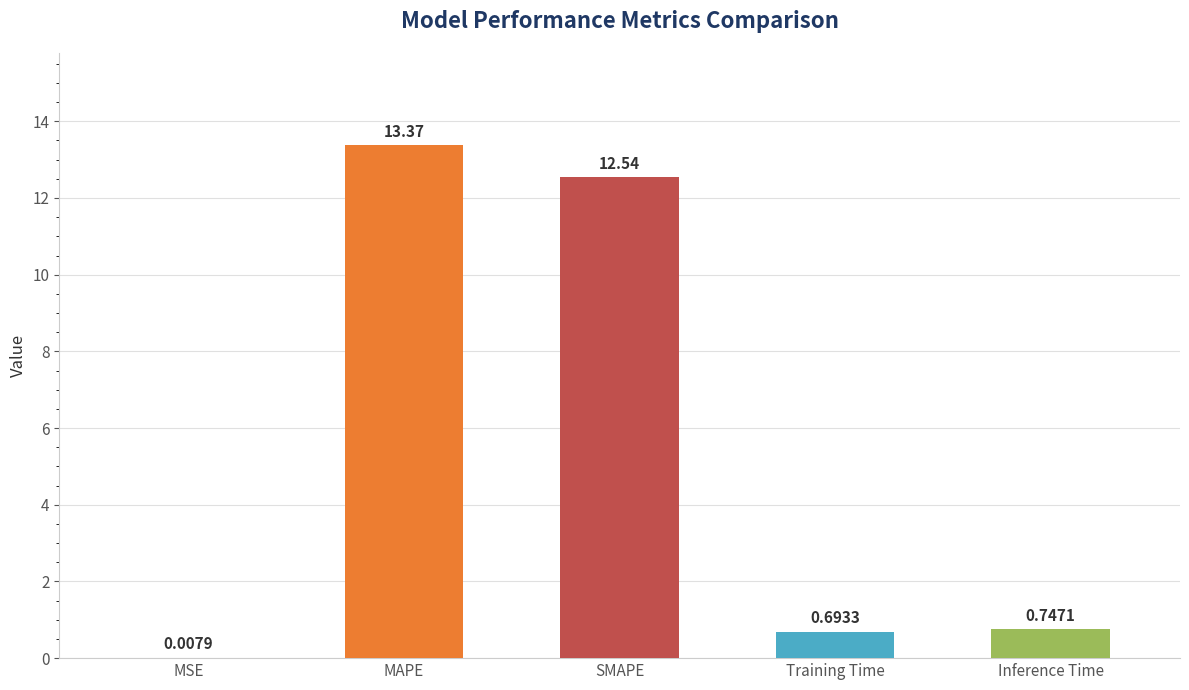

How many series are shown in this chart?

1